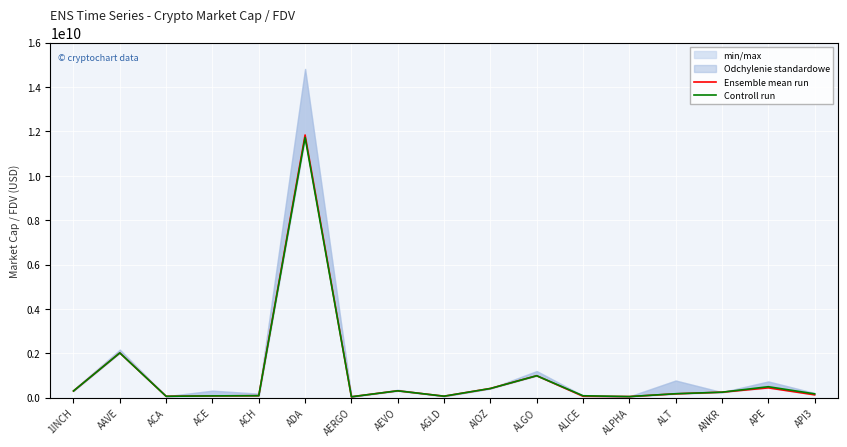

Which series has the largest range (max minus min)?

Ensemble mean run